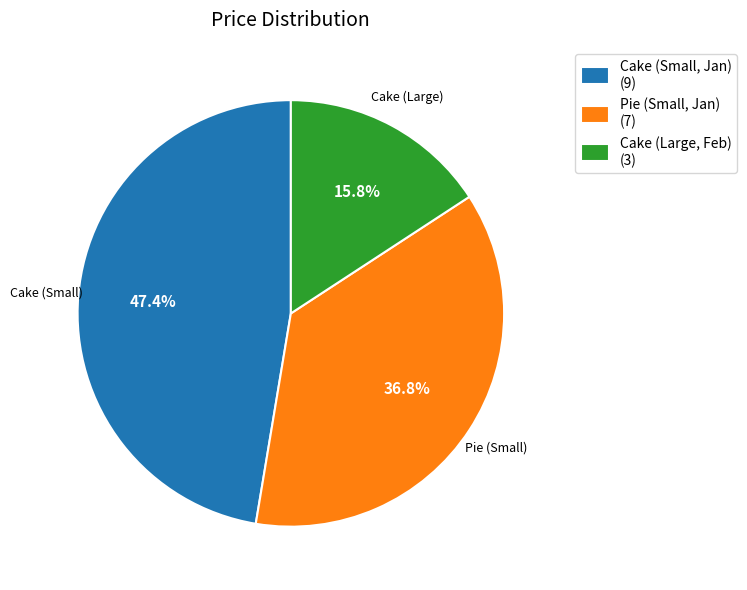

Rank the categories by value from lowest to highest.

Cake (Large, Feb), Pie (Small, Jan), Cake (Small, Jan)